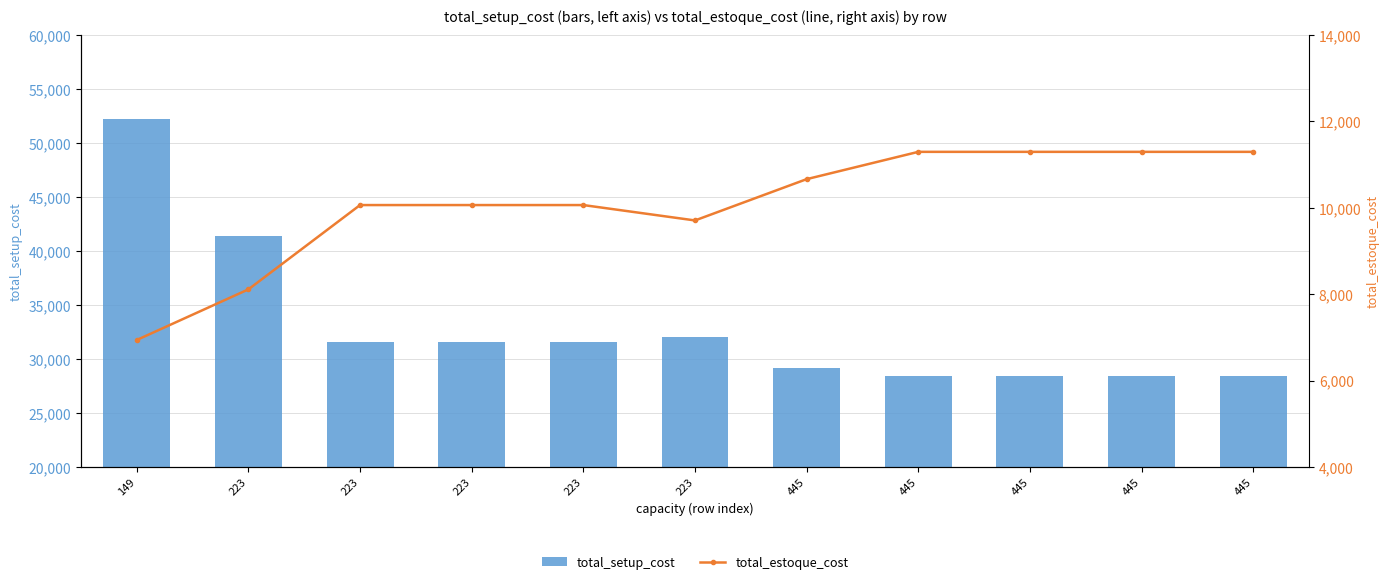

How many groups of bars are there?

11